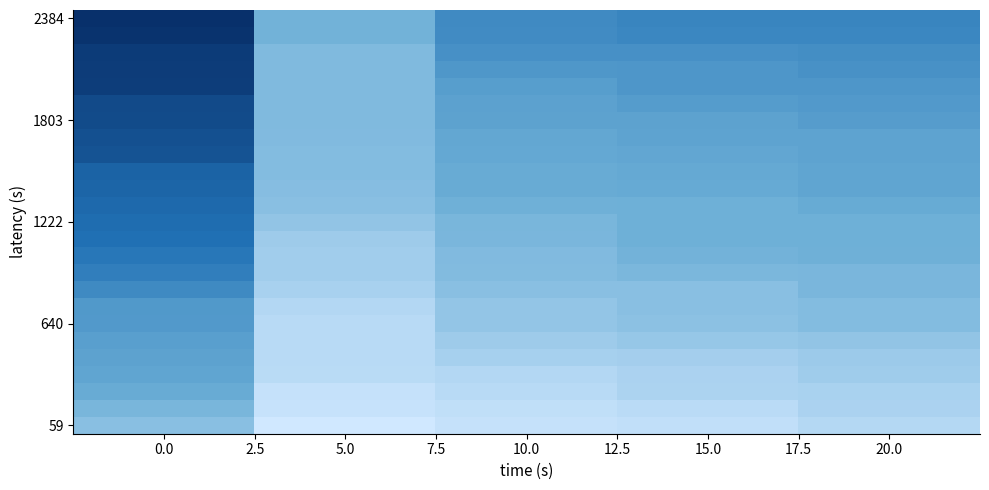

Count the number of categories in the chart.

5